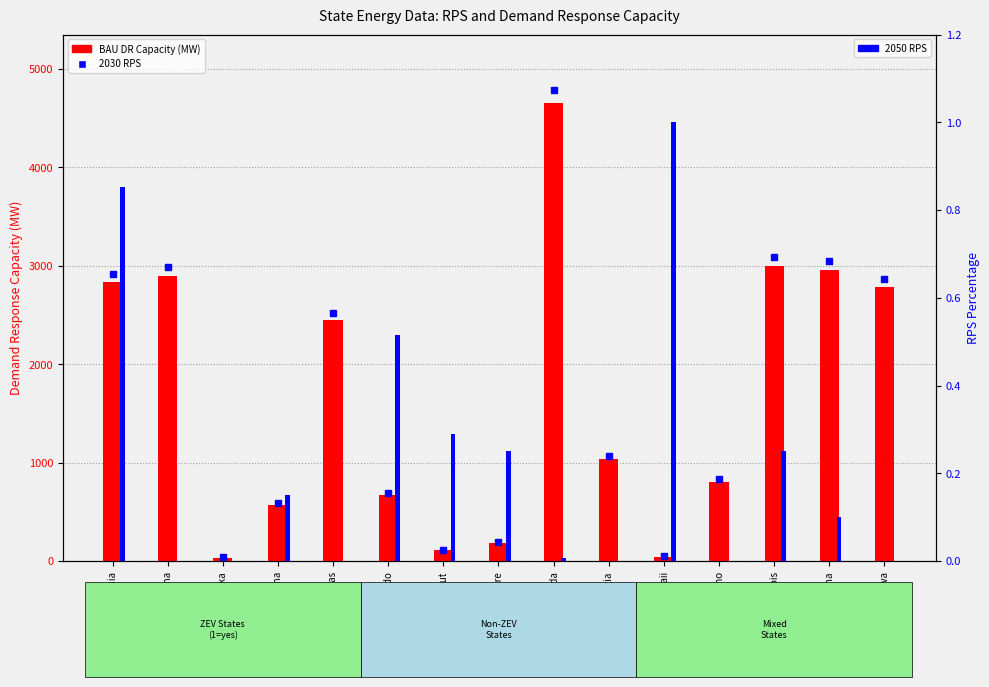

True or false: BAU DR Capacity (MW) has a value of 2997.1 at Illinois.

True